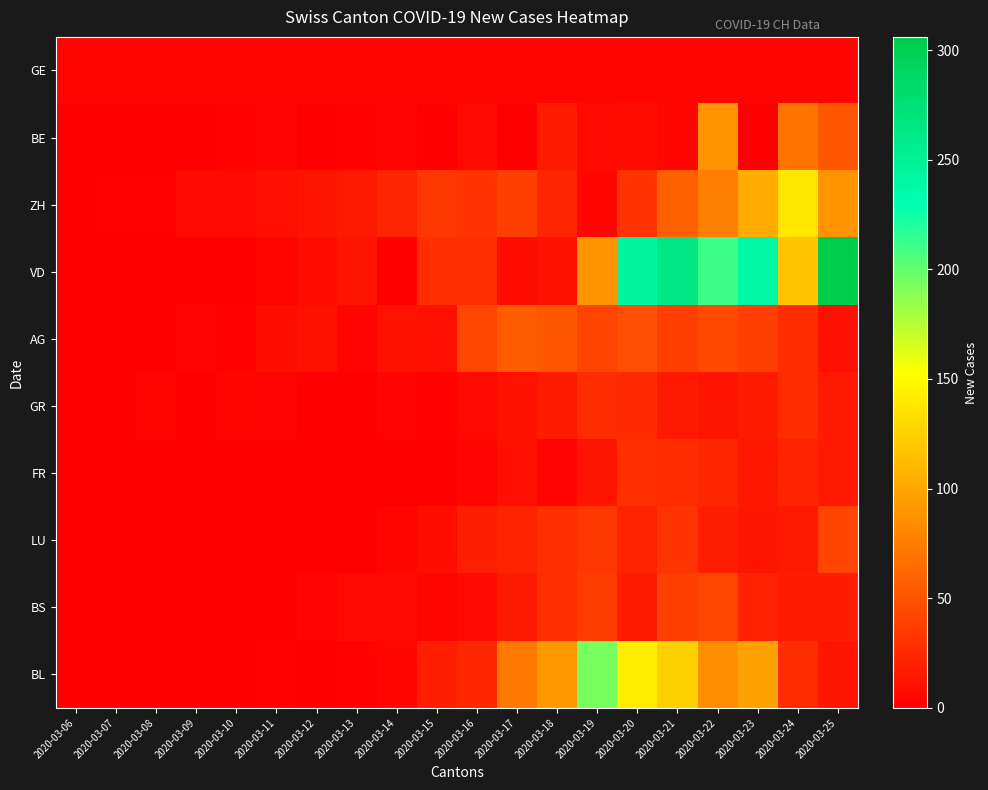

Which series has the largest range (max minus min)?

VD